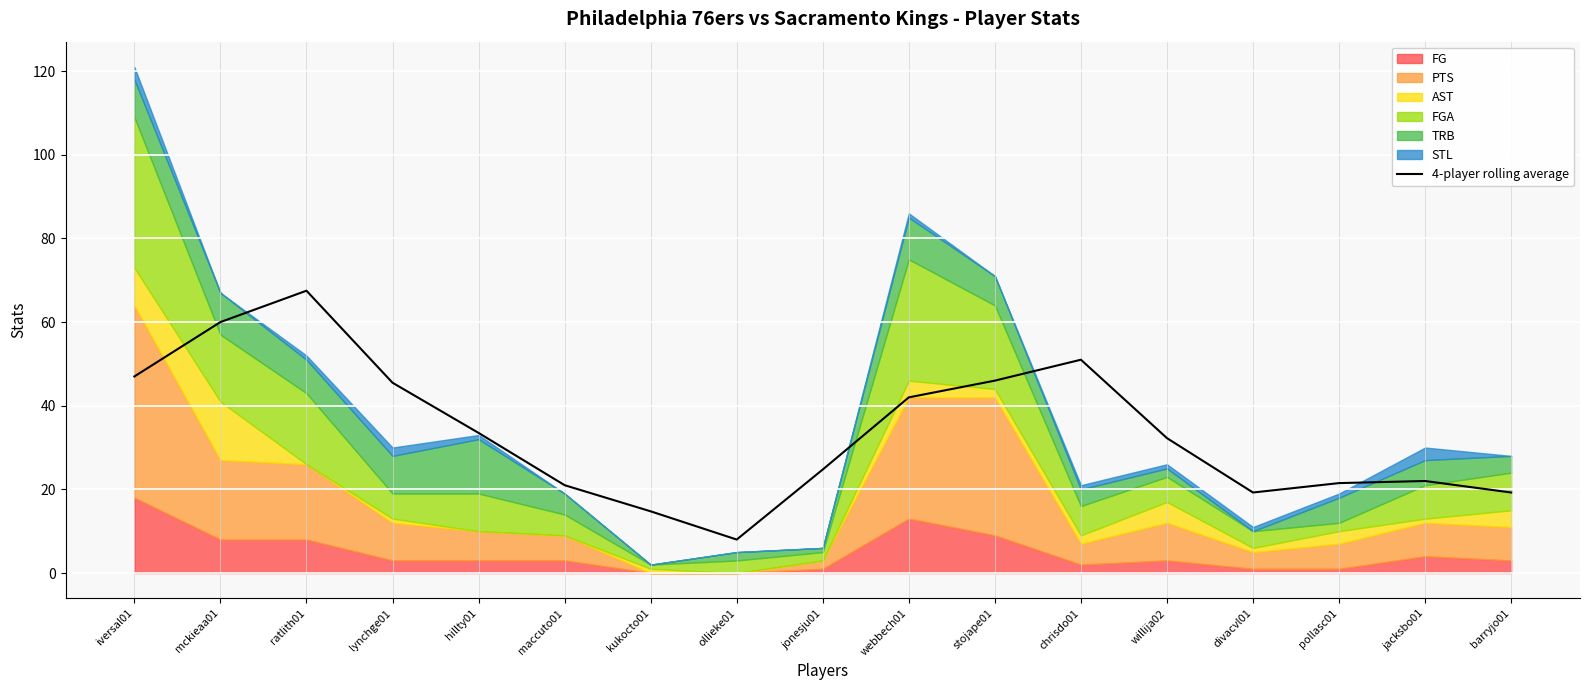

At which category does the data reach its first local valley?

ollieke01